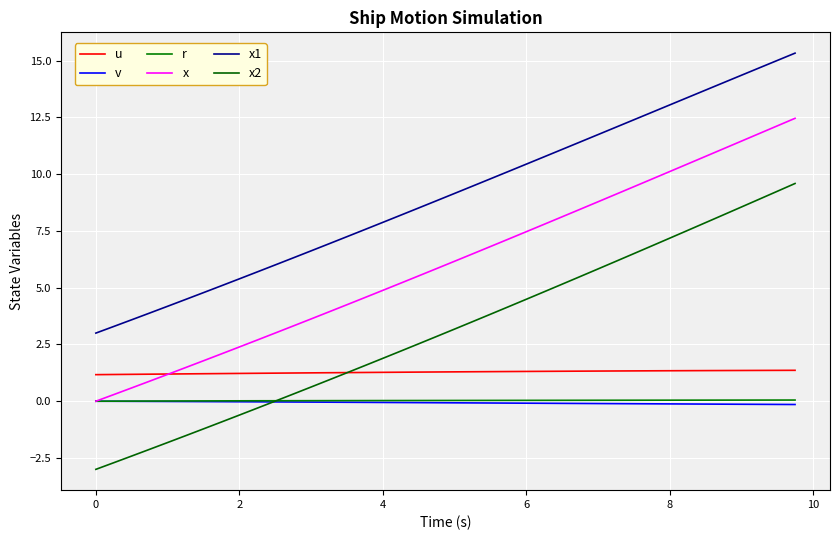

At which category is the sum across all series the highest?

39